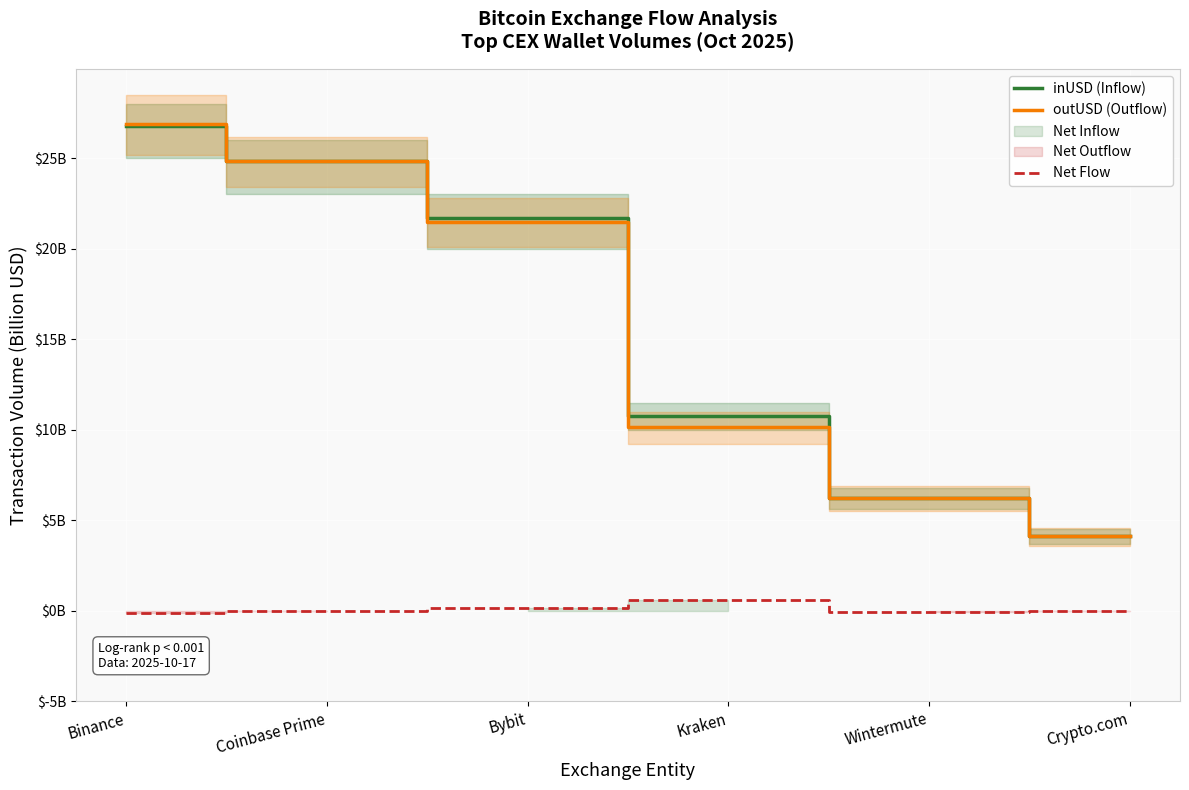

Which series has the largest range (max minus min)?

outUSD (Outflow)